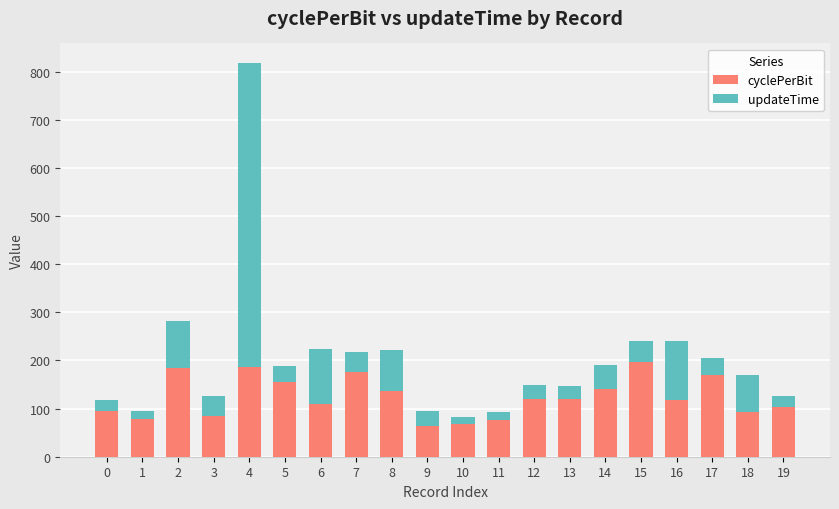

At which category is the sum across all series the highest?

4